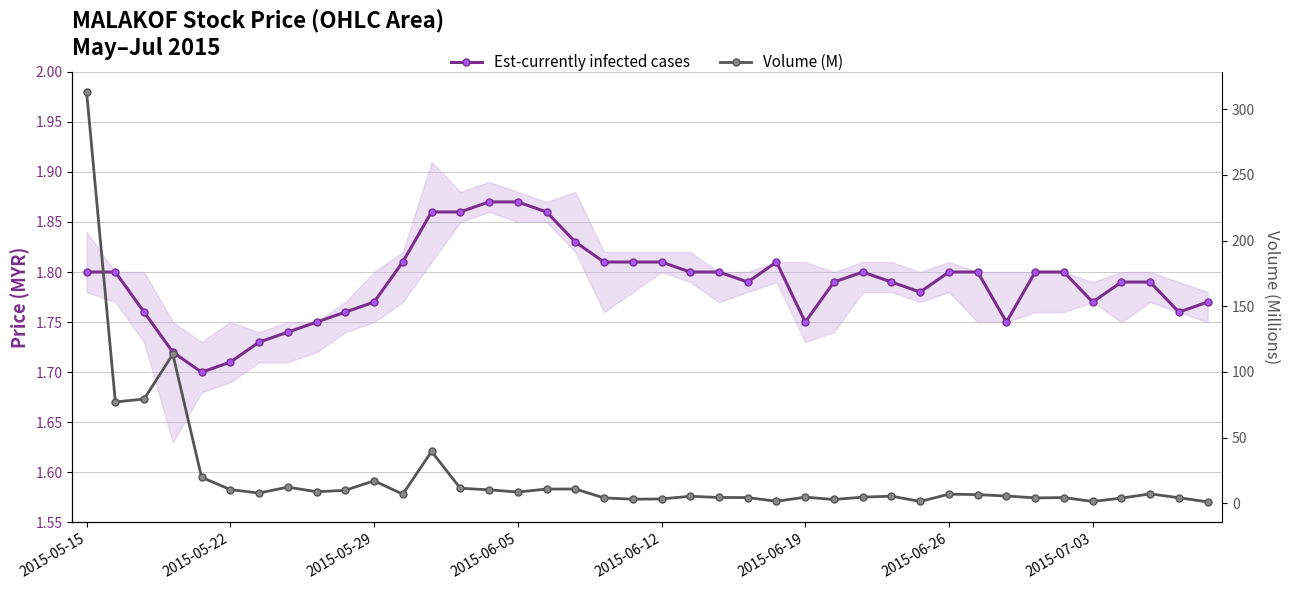

What is the value of the Volume (M) point at the 3rd from the left?

79.4